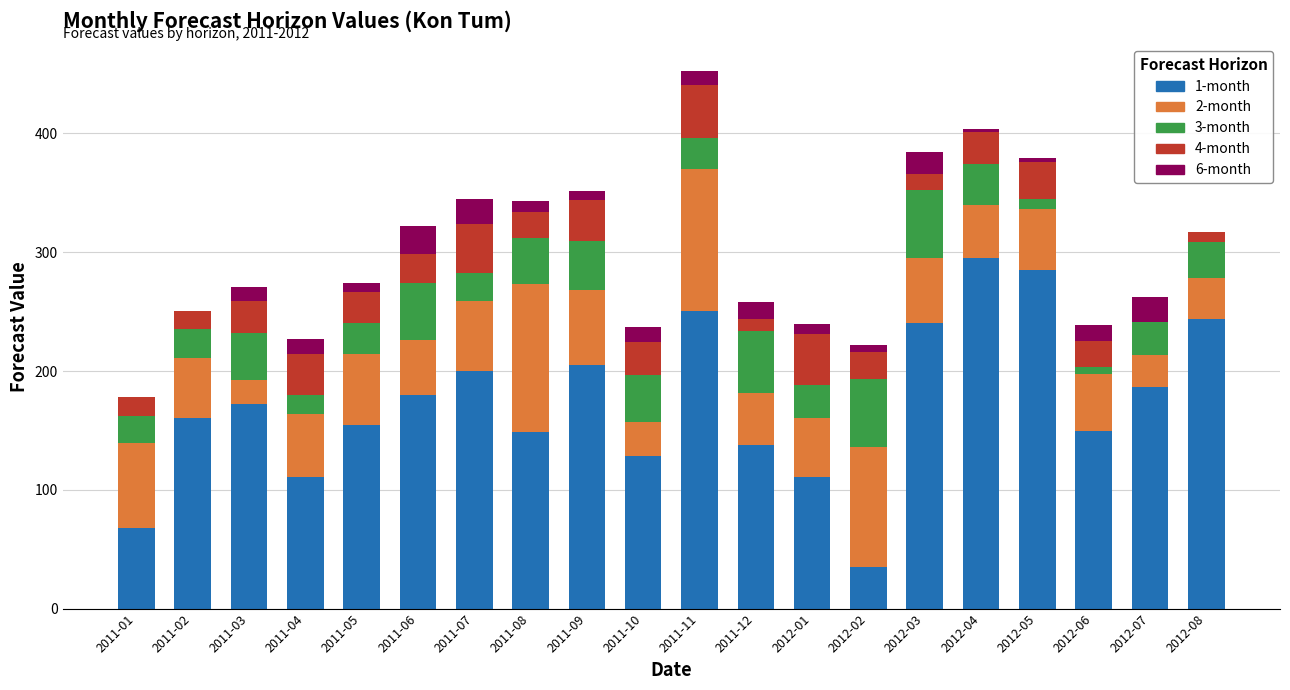

The value of 1-month at 2011-01 is 67.7. True or false?

True